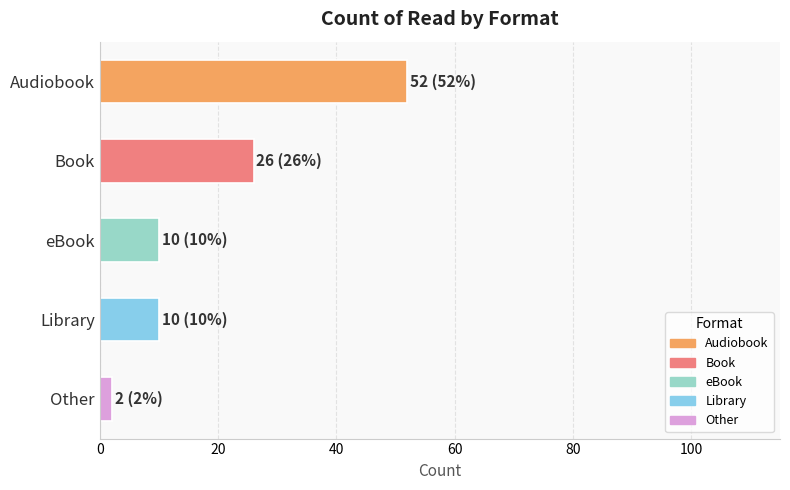

How many bars are there in total?

5